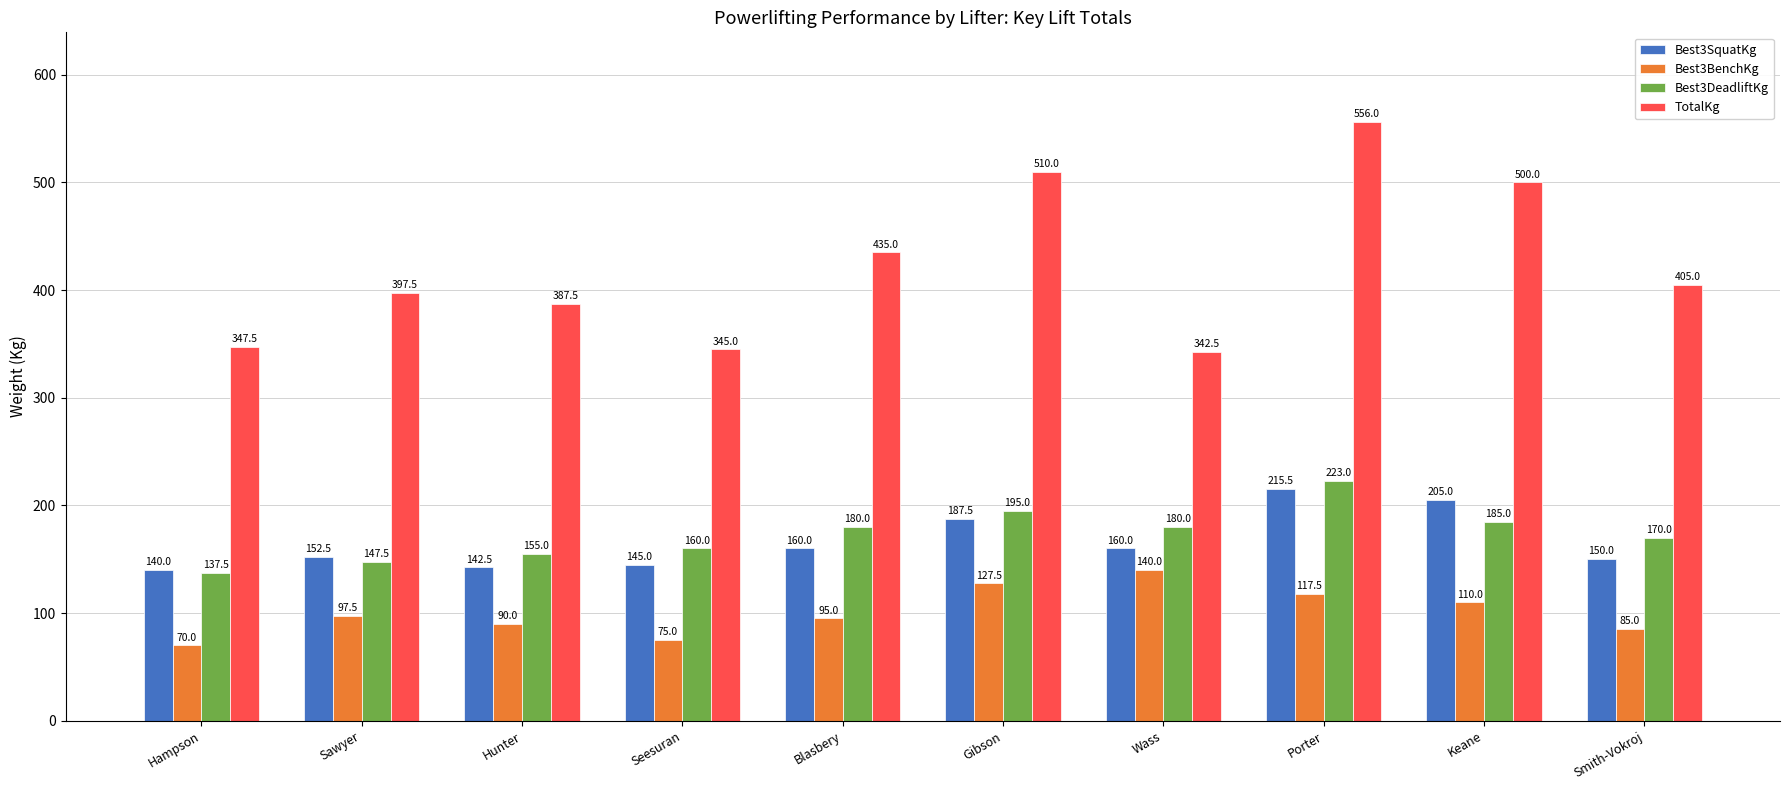

What is the approximate value of Best3SquatKg at Keane?

205.0